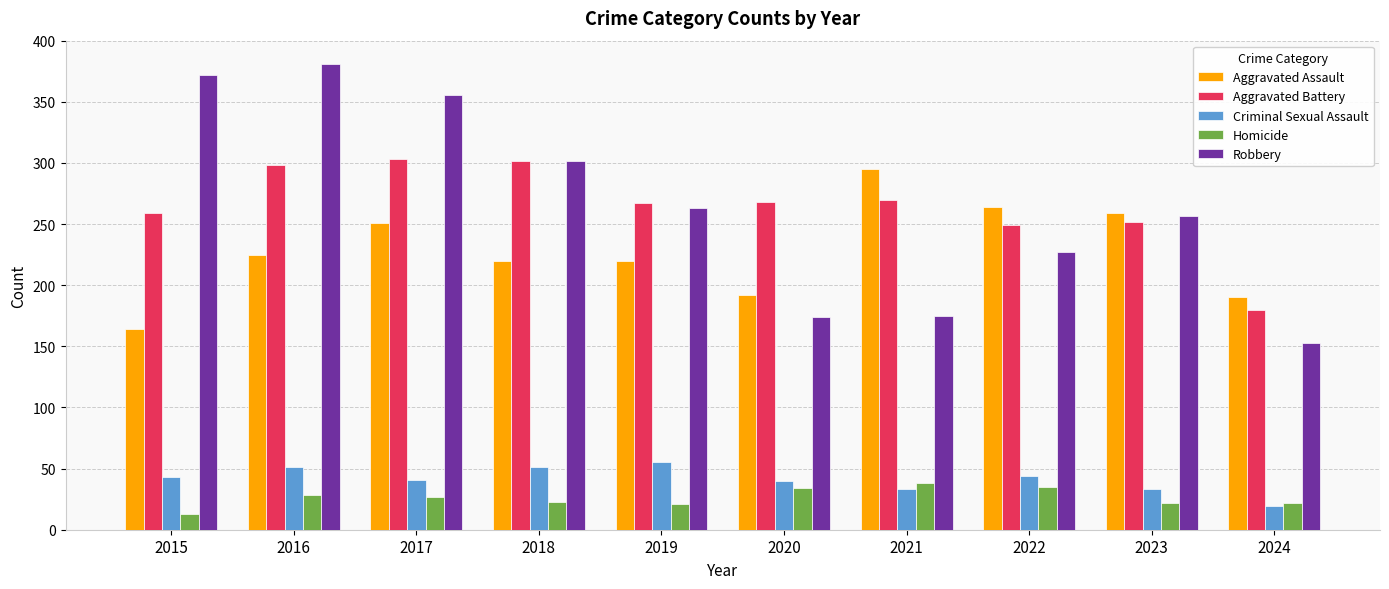

What is the approximate value of Criminal Sexual Assault at 2018?

51